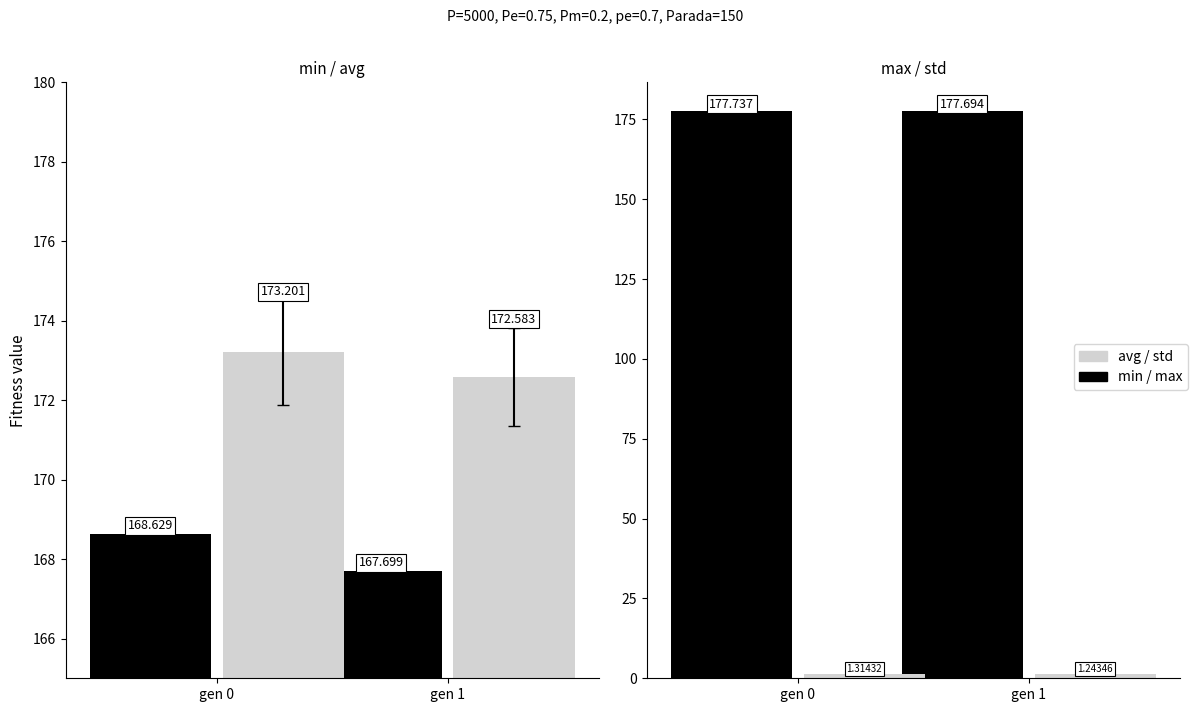

What is the smallest value displayed?

1.2